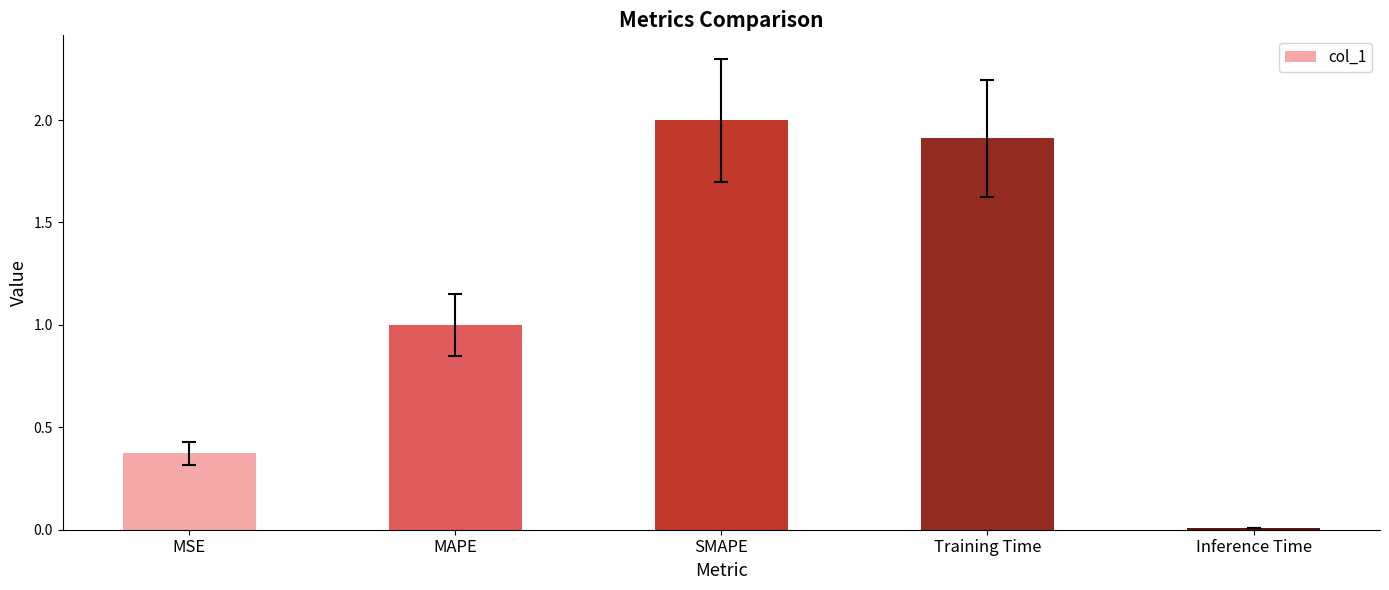

The chart shows a value of 3.2 at SMAPE. True or false?

False